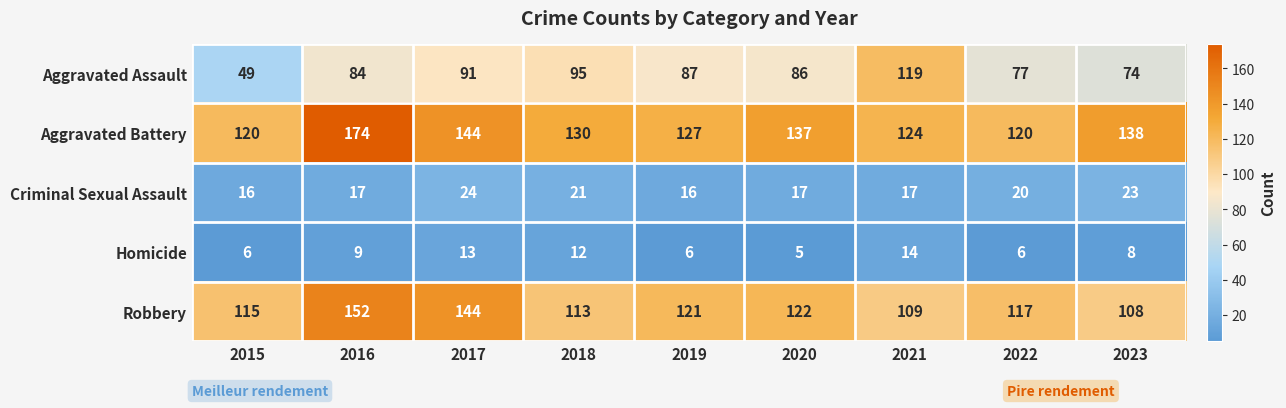

Which series has the largest total across all categories?

Aggravated Battery